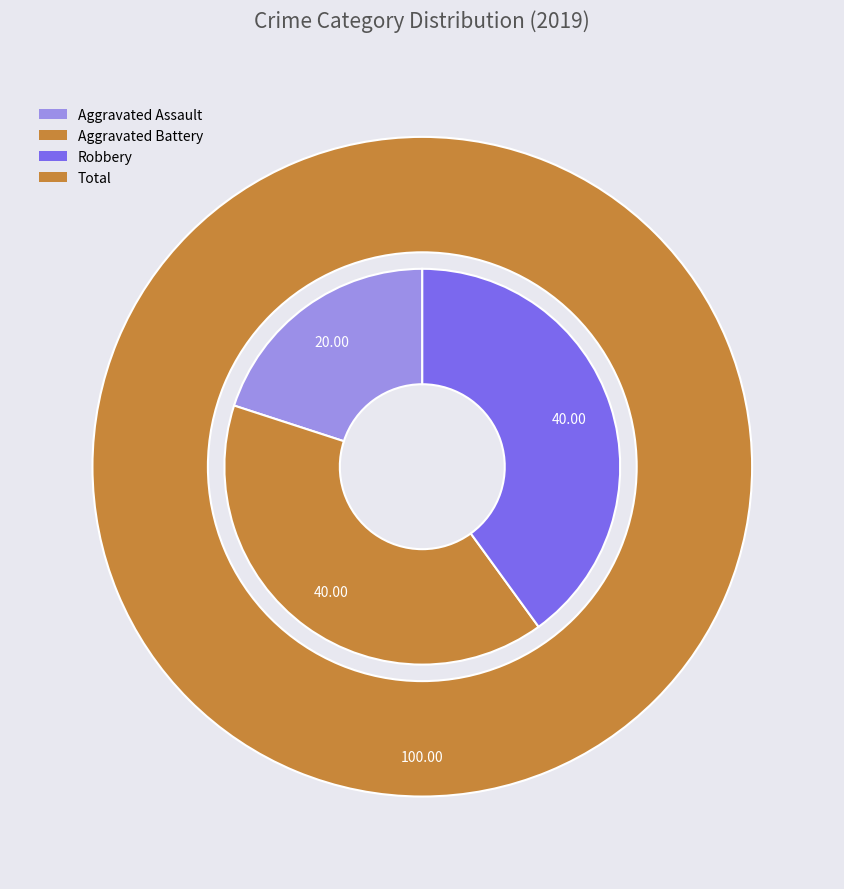

The Aggravated Assault slice represents 28% of the pie. True or false?

False